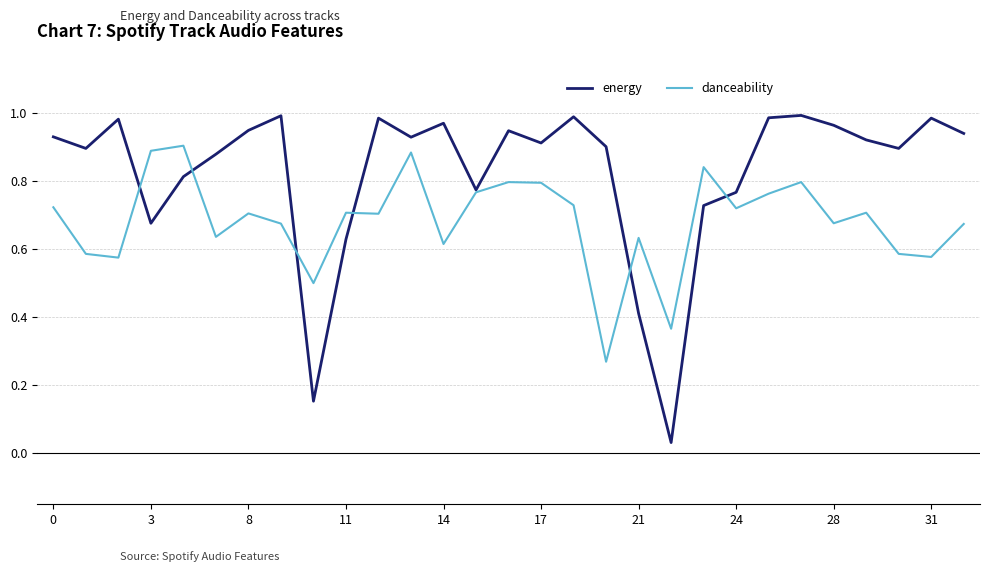

Which series has the widest spread of values?

energy